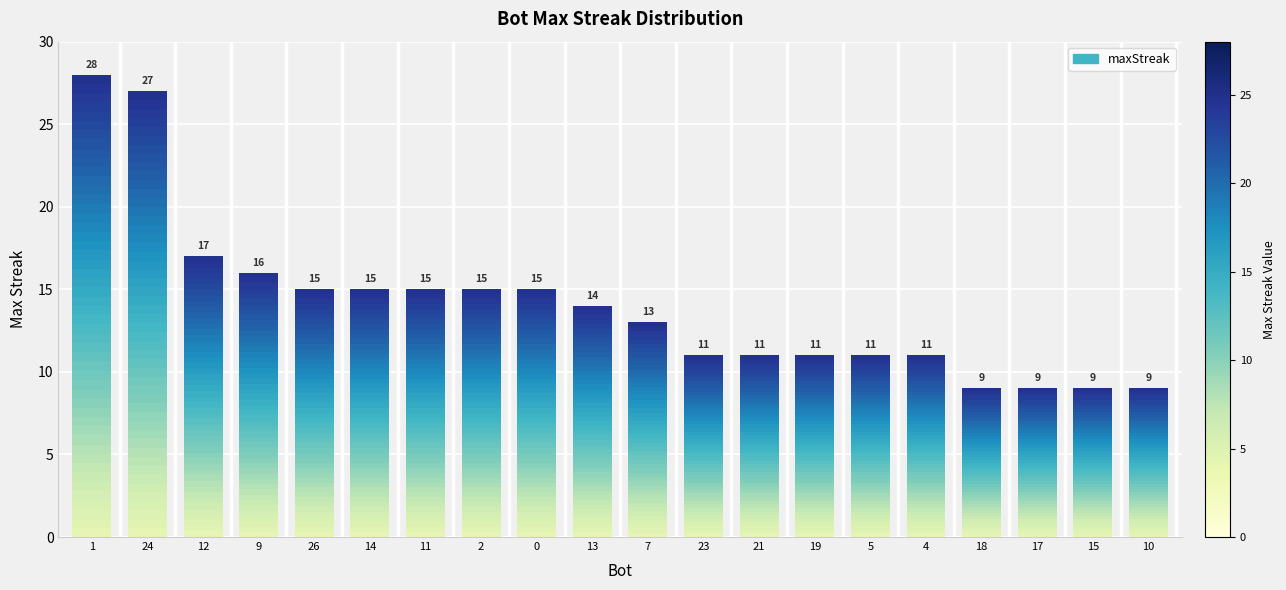

Rank the categories by value from highest to lowest.

1, 24, 12, 9, 26, 14, 11, 2, 0, 13, 7, 23, 21, 19, 5, 4, 18, 17, 15, 10